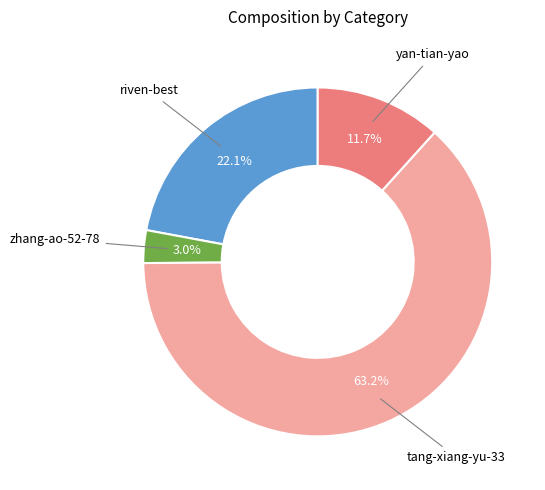

Is there any slice that represents more than half of the pie?

Yes